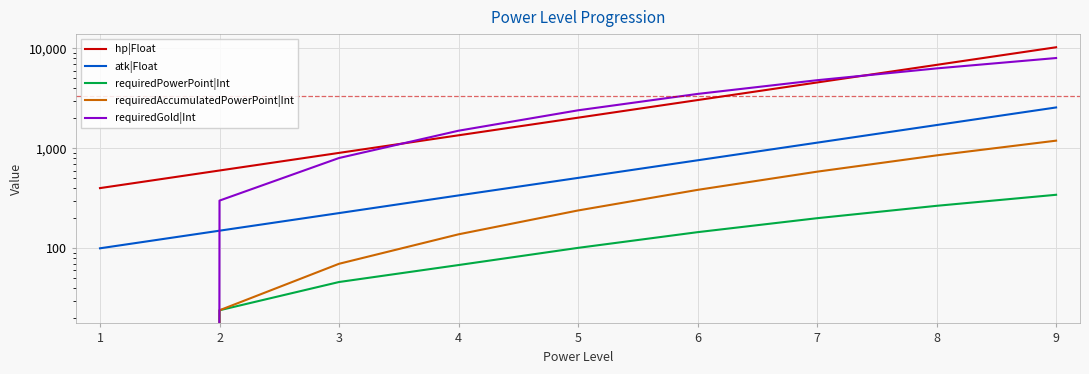

What is the total value across all series at 5?

5271